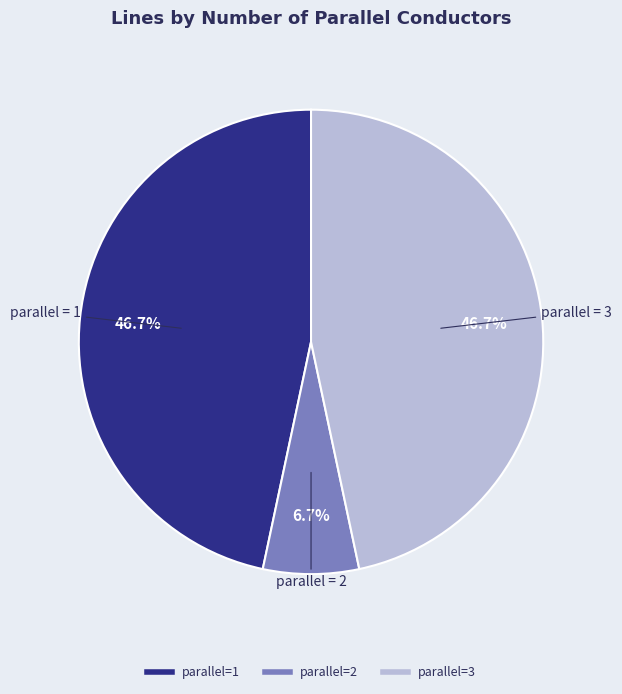

Is there any slice that represents more than half of the pie?

No